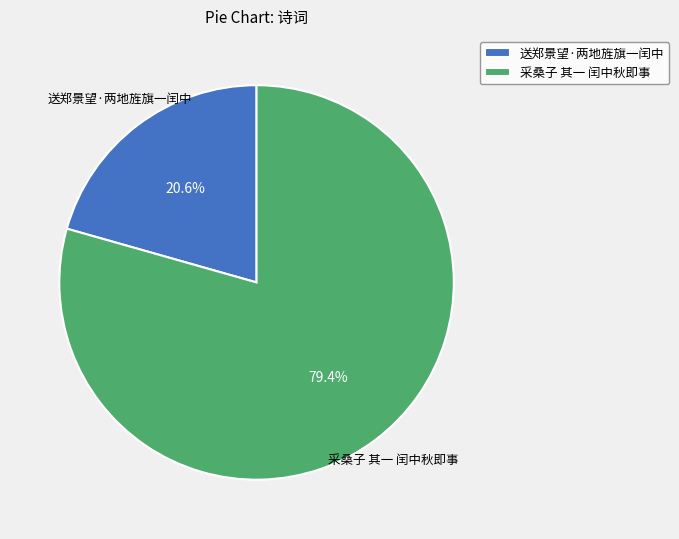

What is the total percentage of 送郑景望·两地旌旗一闰中 and 采桑子 其一 闰中秋即事?

100.0%